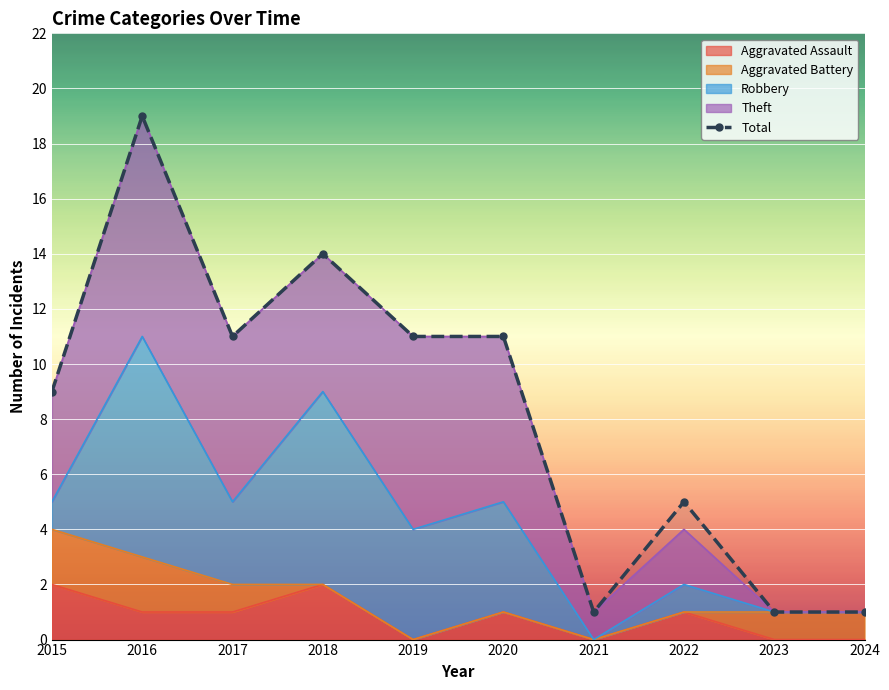

Reading right to left, extract all data points from this chart.

1	1	5	1	11	11	14	11	19	9